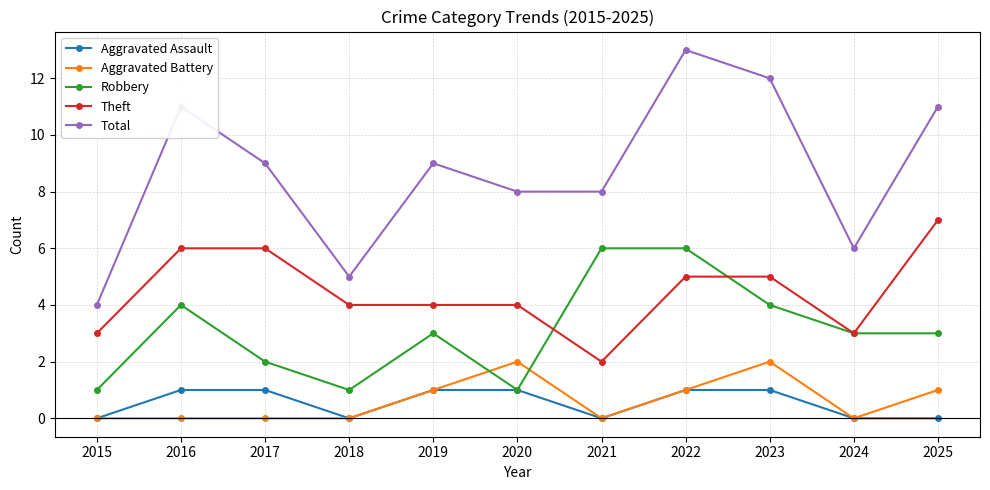

True or false: Theft has a value of 2 at 2021.

True